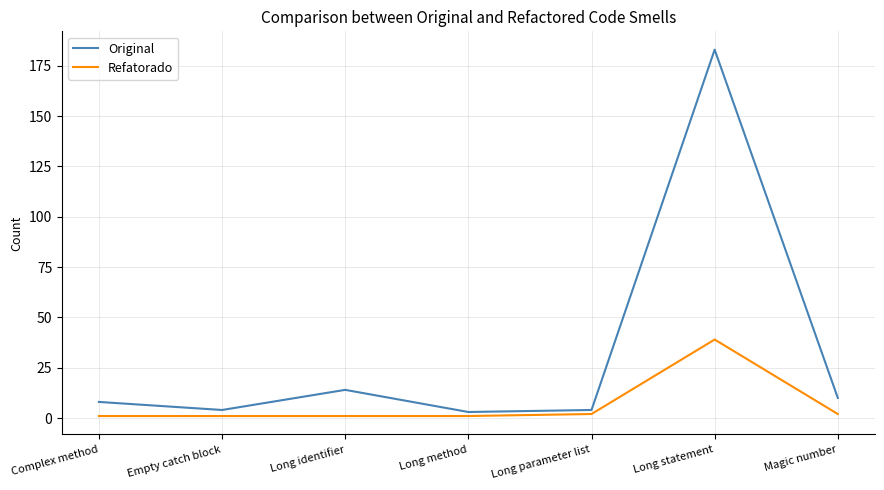

What is the total value across all series at Complex method?

9